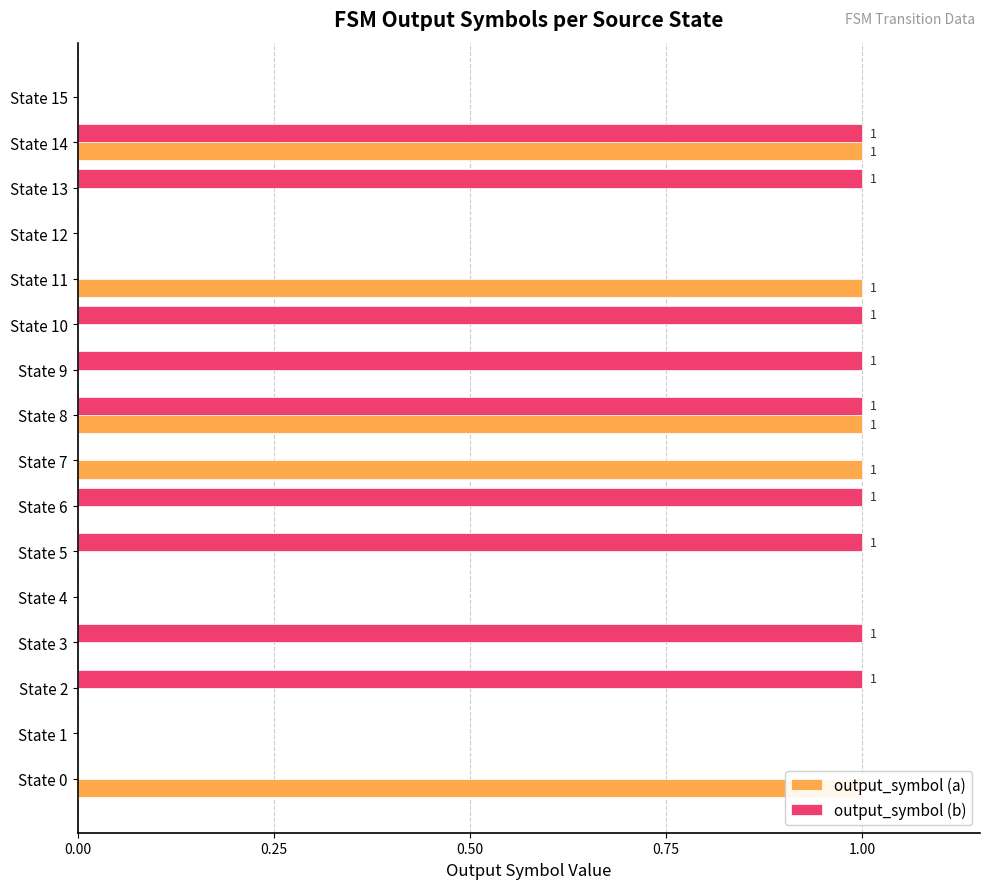

The value of output_symbol (a) at State 7 is 1. True or false?

True